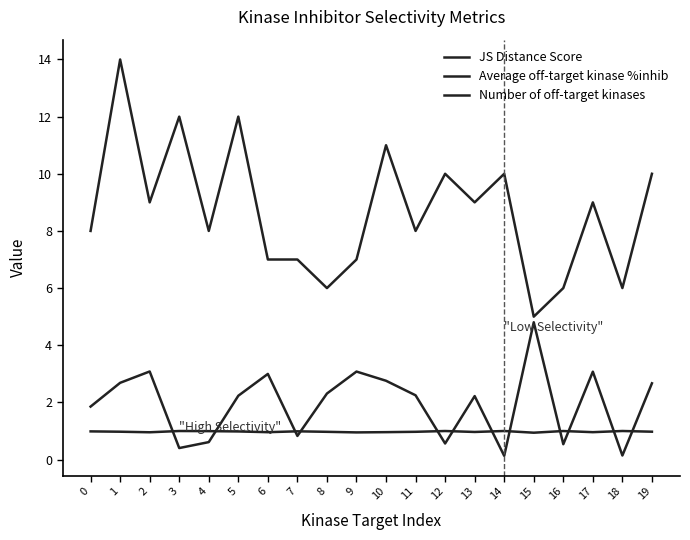

What is the sum of the JS Distance Score values at 7 and 8?

2.0